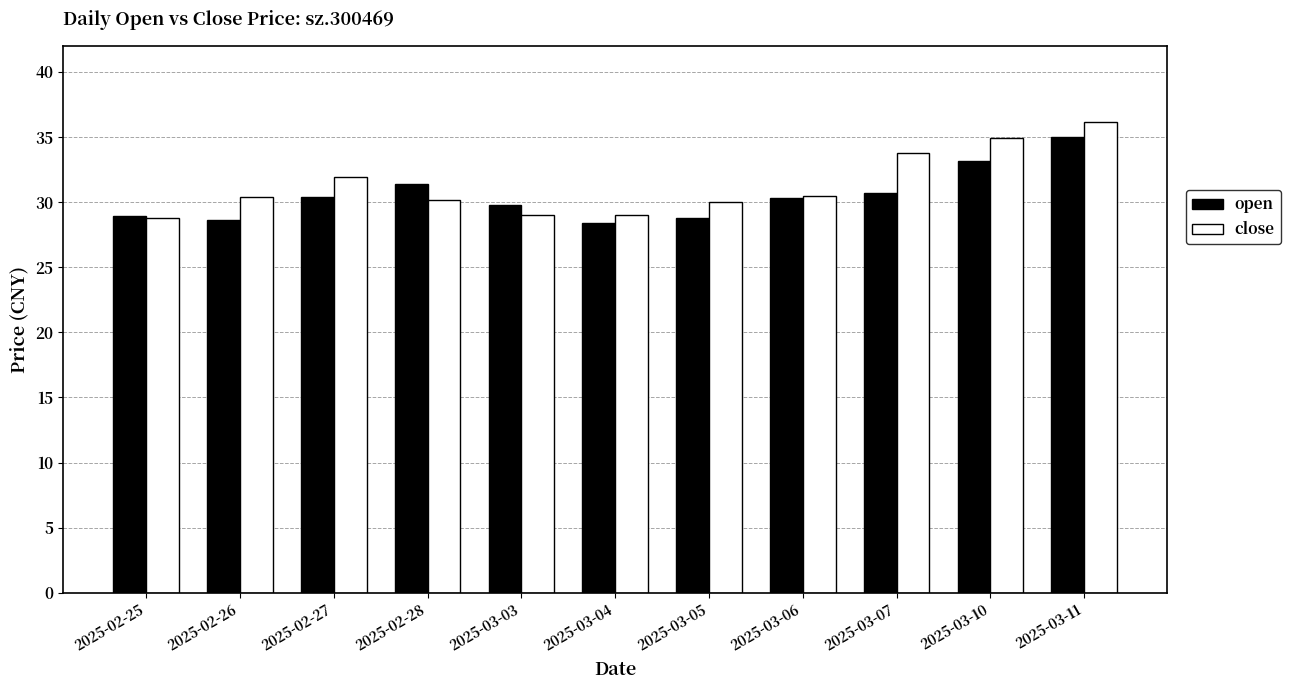

Which series changed the most between 2025-03-04 and 2025-03-11?

close